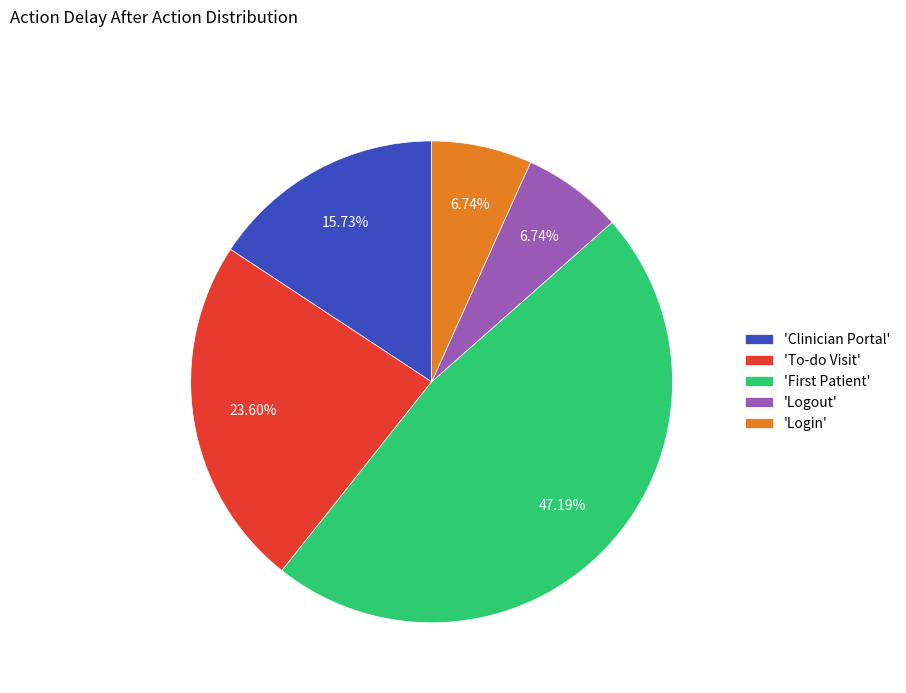

Is there a majority slice in this chart?

No